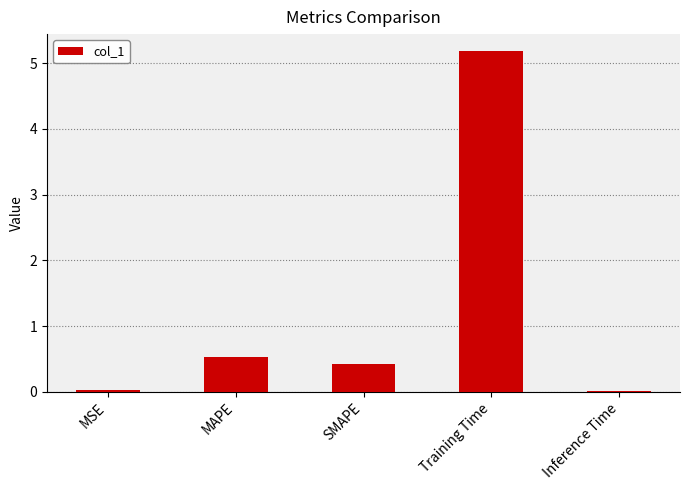

Which category has the highest value across all series?

Training Time